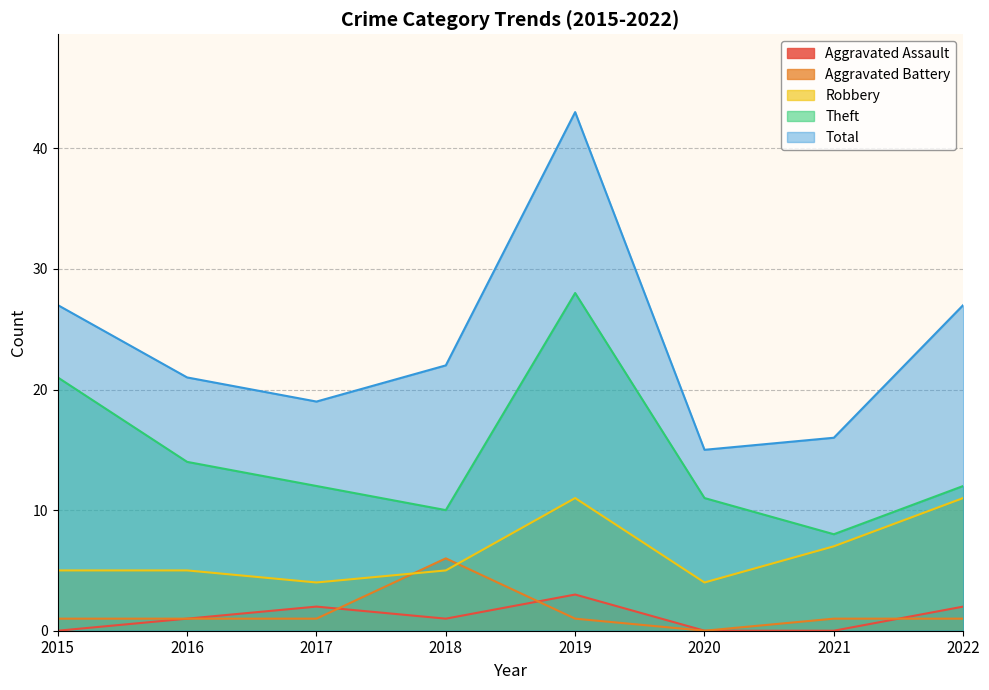

List the labels in order of Aggravated Assault value, largest first.

2019, 2017, 2022, 2016, 2018, 2015, 2020, 2021